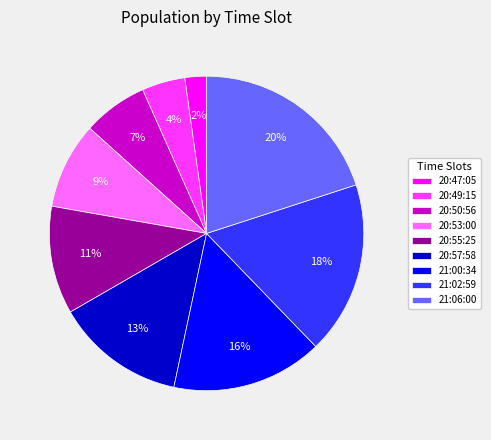

The 20:57:58 slice represents 13% of the pie. True or false?

True